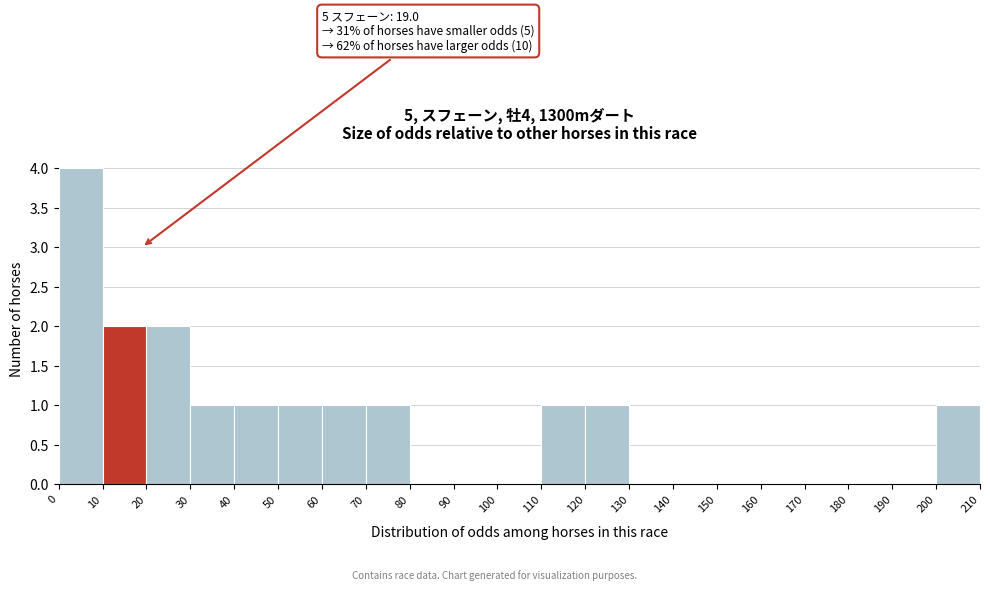

Over which range of the x-axis is the bar tallest?

0 to 10